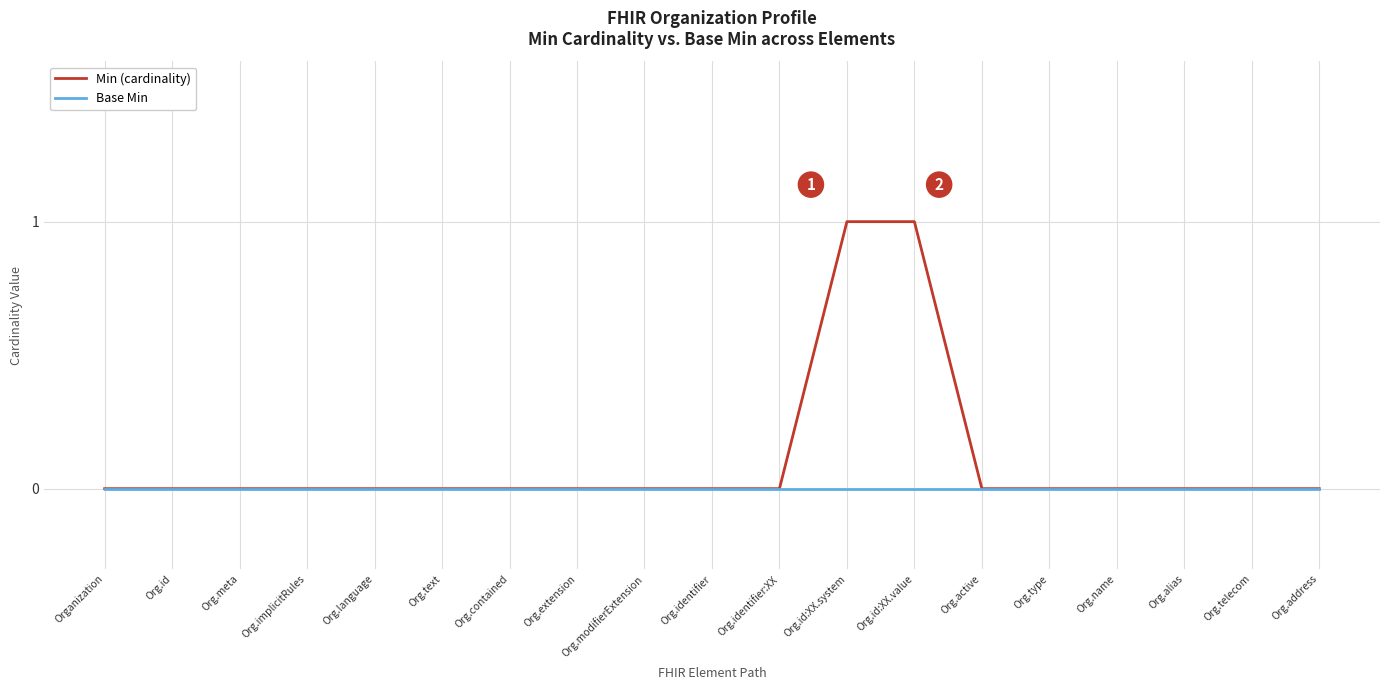

Which series has the widest spread of values?

Min (cardinality)